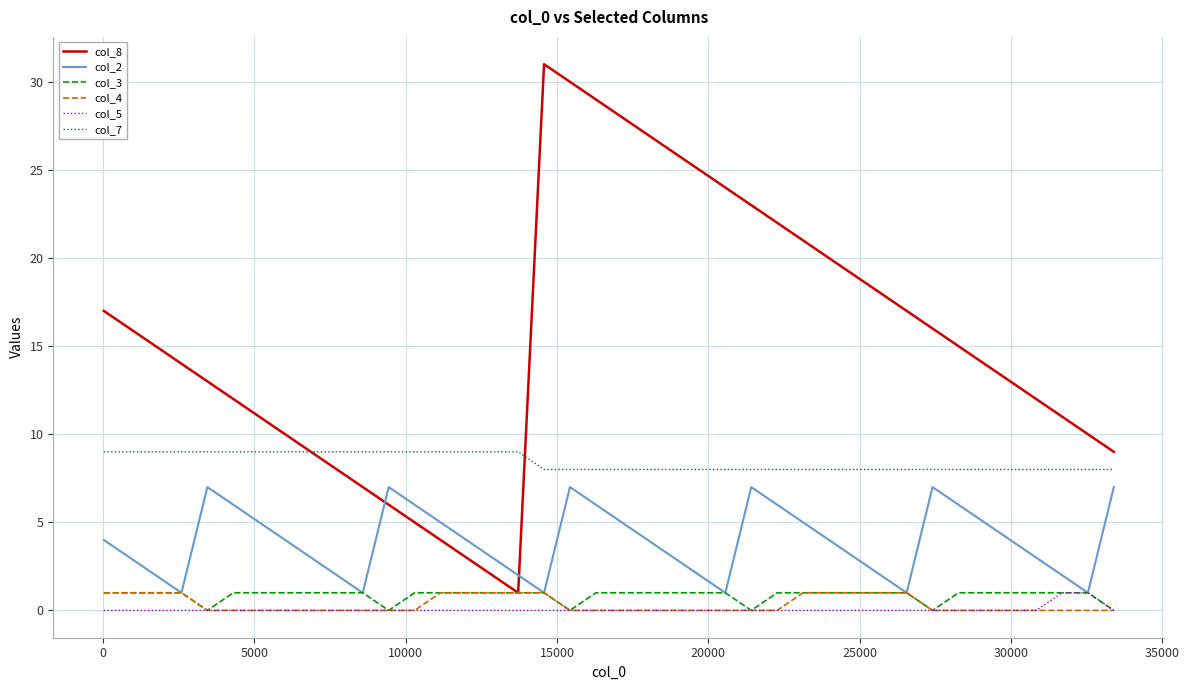

True or false: col_7 and col_3 intersect in this chart.

False